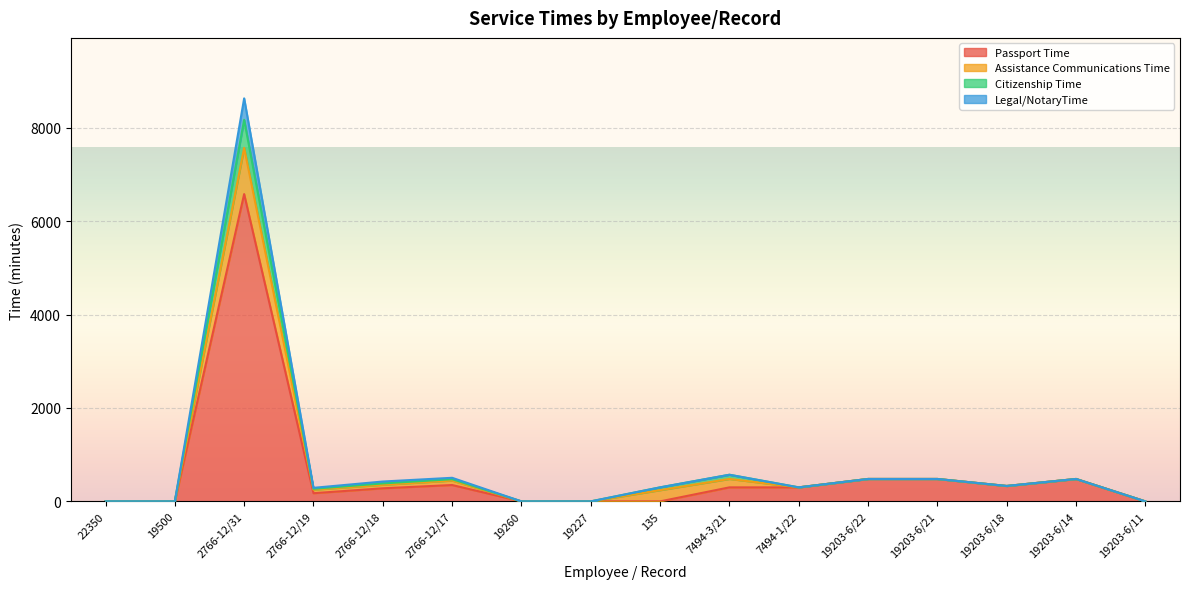

How many interior local peaks does the Passport Time series have?

3